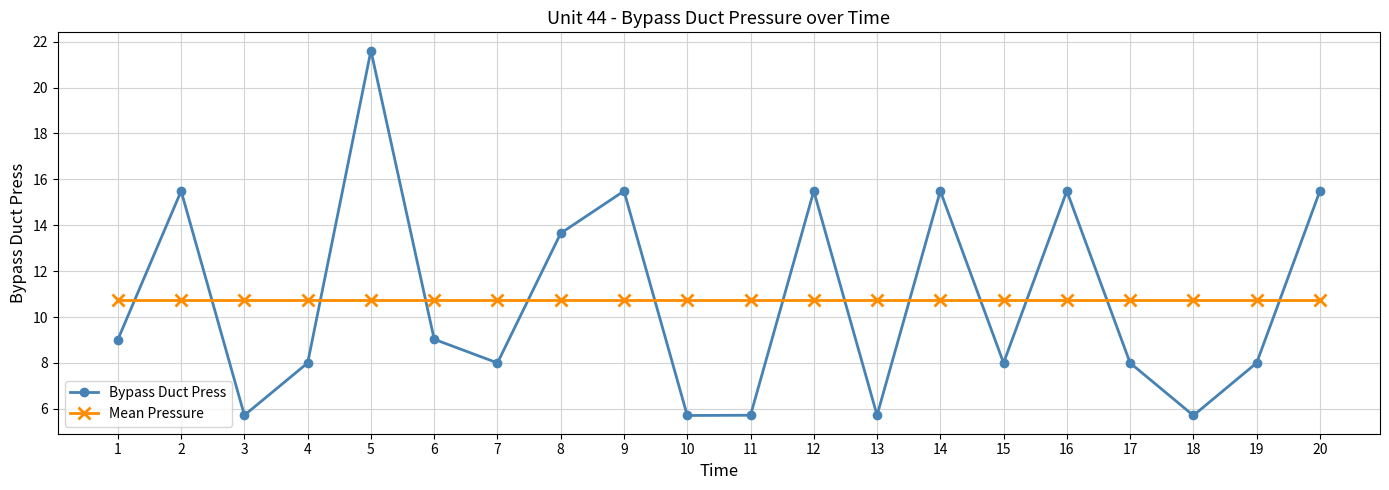

At how many categories does at least one series exceed 21?

1